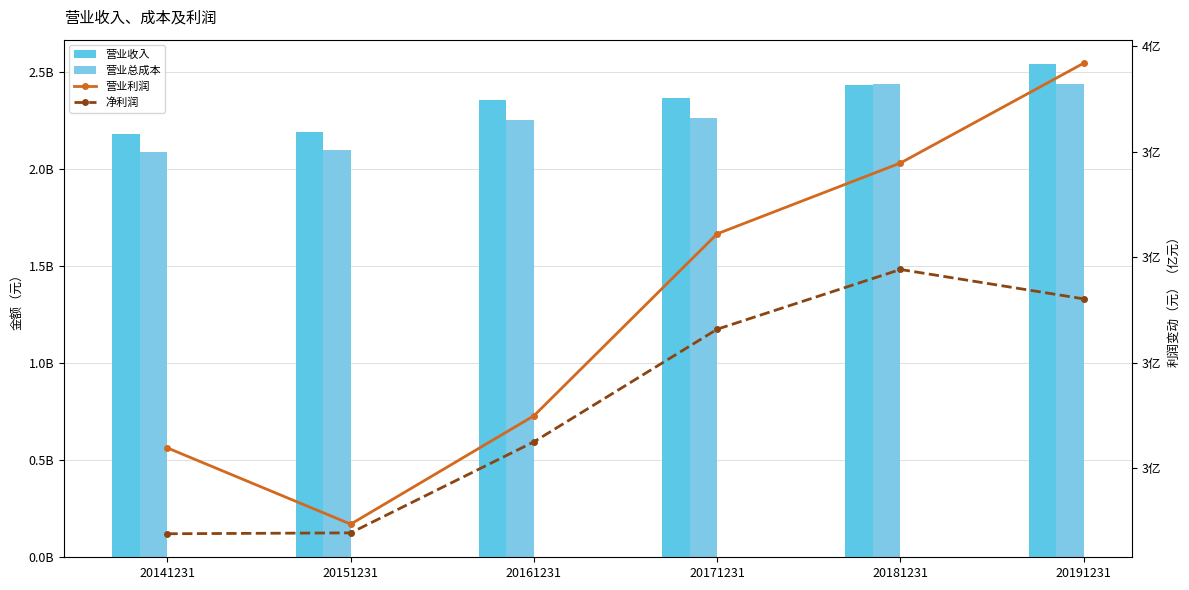

List the labels in order of 净利润 value, smallest first.

20141231, 20151231, 20161231, 20171231, 20191231, 20181231